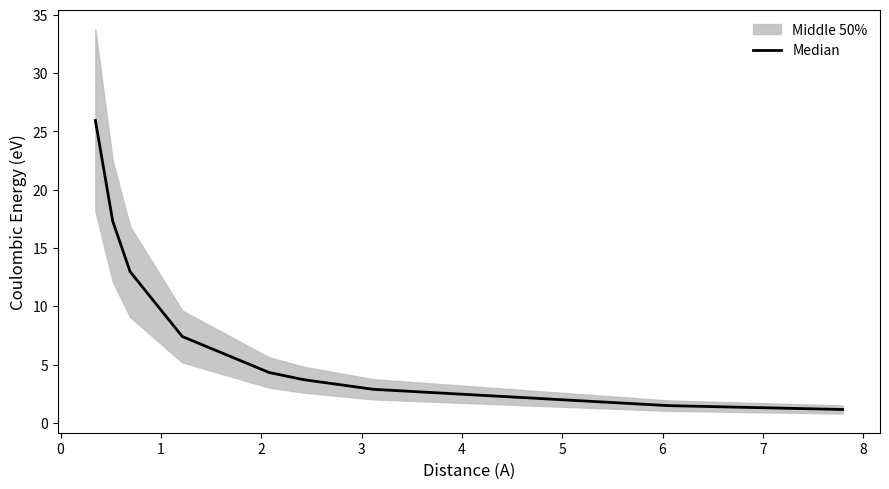

How many categories are shown in the chart?

9